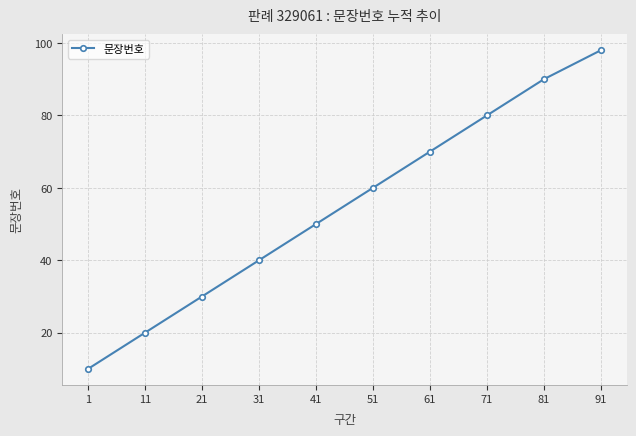

What is the average value?

55